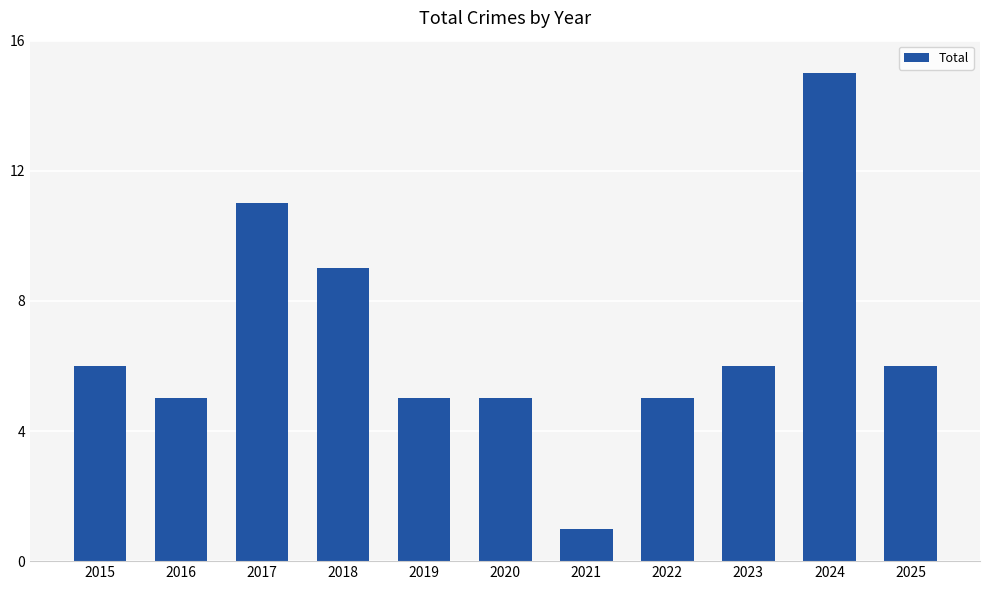

What is the change in value from 2024 to 2025?

-9